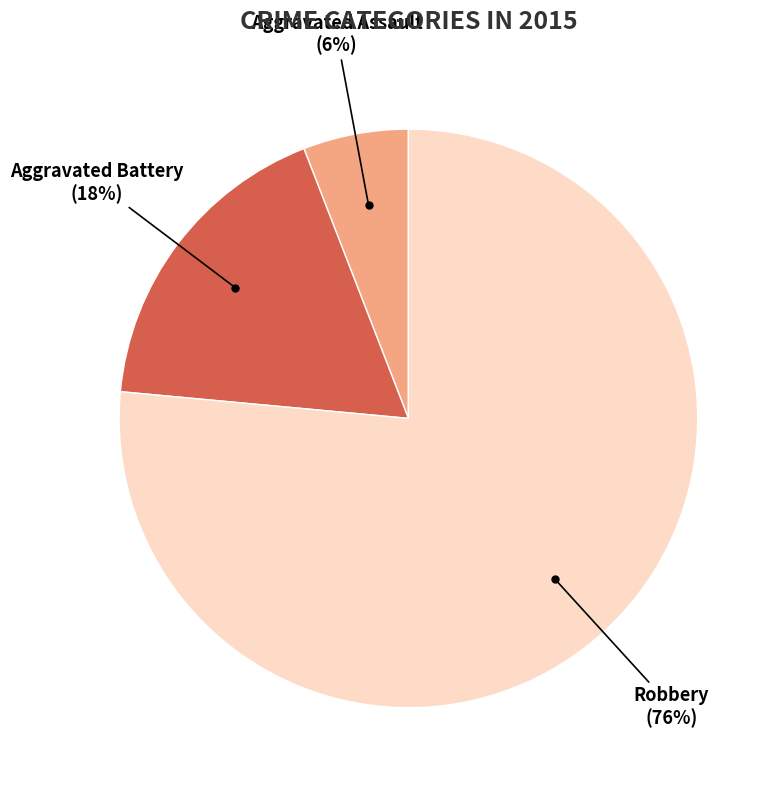

To the nearest percent, what is the average slice percentage?

33%